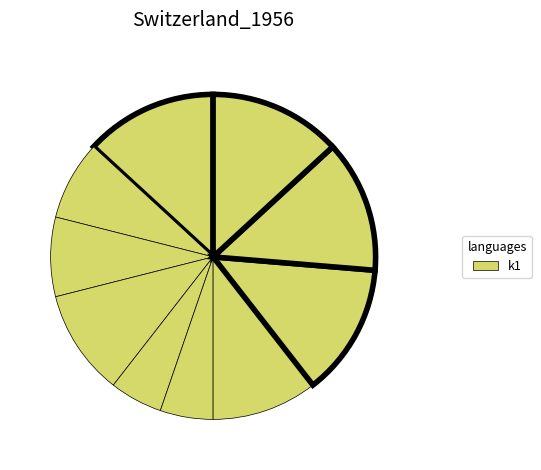

To the nearest percent, what is the difference between the largest and smallest slice percentages?

8%